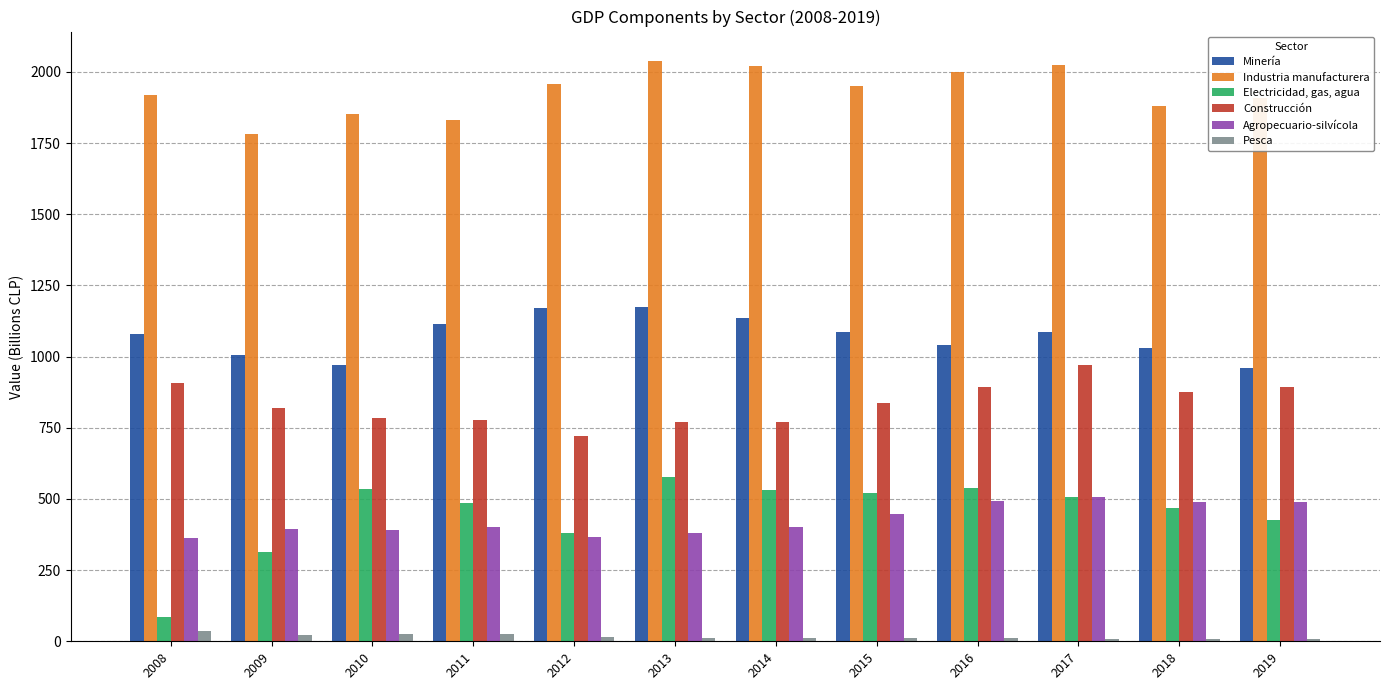

List the series in order of their peak value, lowest first.

Pesca, Agropecuario-silvícola, Electricidad, gas, agua, Construcción, Minería, Industria manufacturera